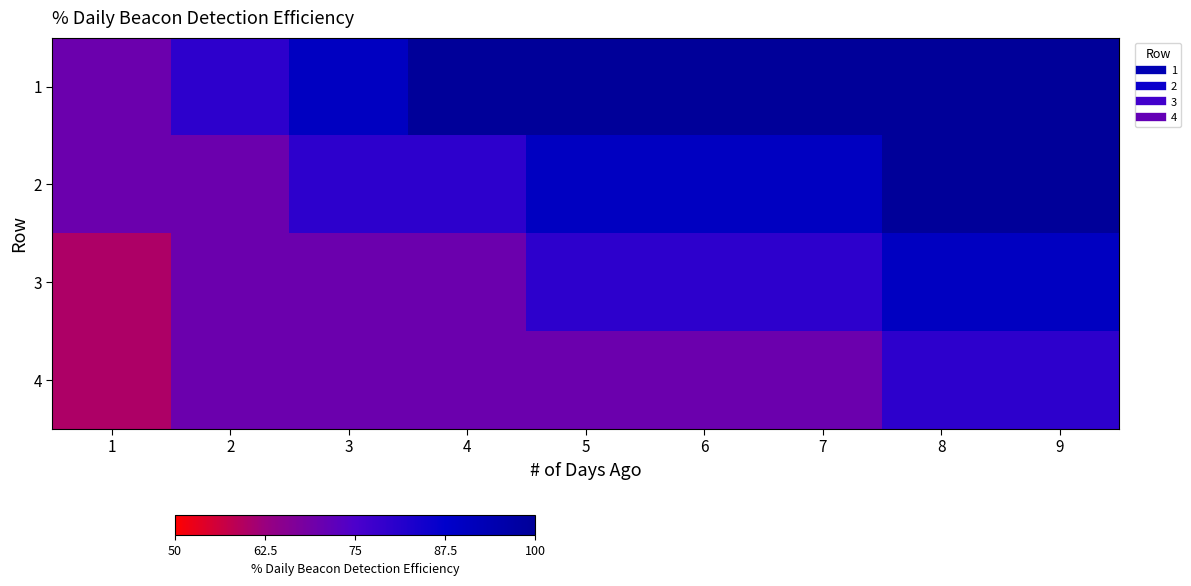

Reading right to left, extract all data points from this chart.

1: 9=1.0	8=1.0	7=1.0	6=1.0	5=1.0	4=1.0	3=0.9	2=0.8	1=0.7
2: 9=1.0	8=1.0	7=0.9	6=0.9	5=0.9	4=0.8	3=0.8	2=0.7	1=0.7
3: 9=0.9	8=0.9	7=0.8	6=0.8	5=0.8	4=0.7	3=0.7	2=0.7	1=0.6
4: 9=0.8	8=0.8	7=0.7	6=0.7	5=0.7	4=0.7	3=0.7	2=0.7	1=0.6